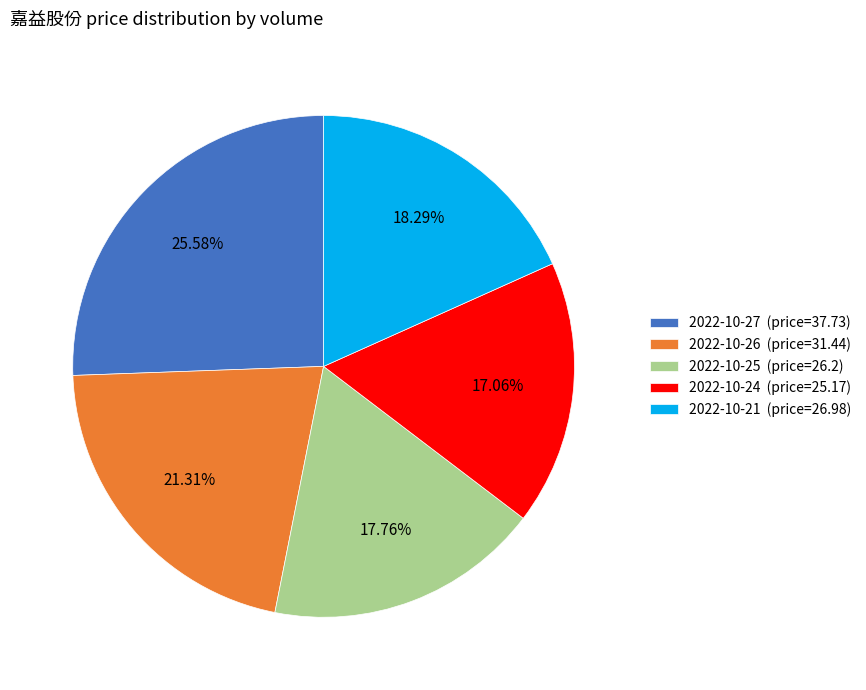

Is the sum of 2022-10-24 (price=25.17) and 2022-10-21 (price=26.98) greater than half?

No